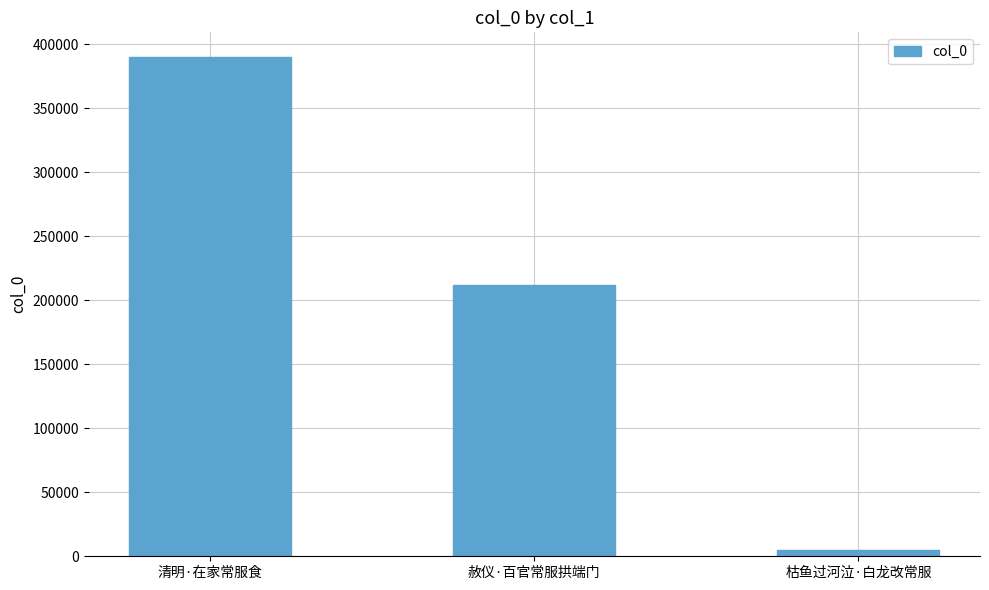

What is the average value?

202064